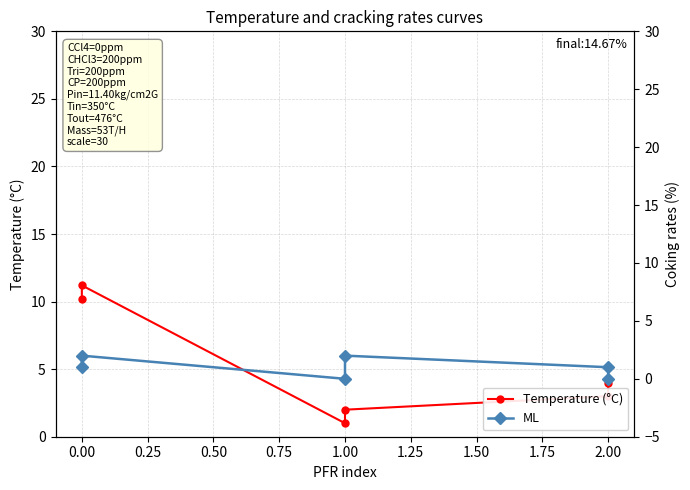

True or false: ML and Temperature (°C) intersect in this chart.

False